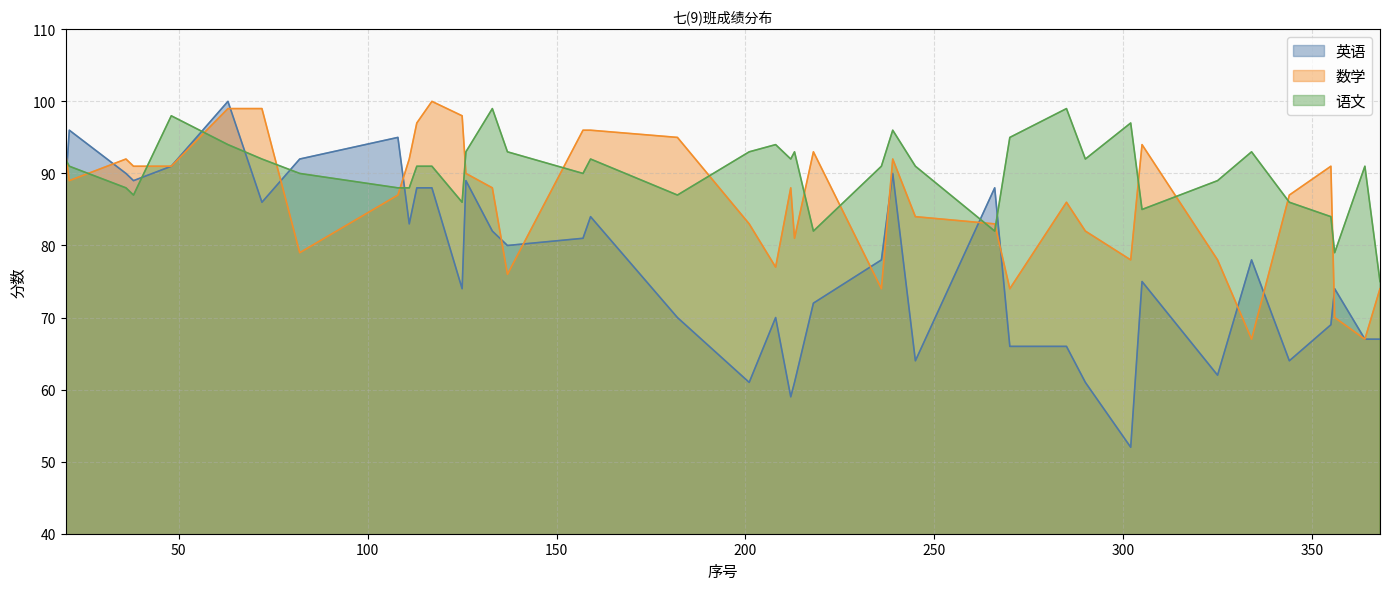

True or false: 数学 and 语文 cross at least once.

True